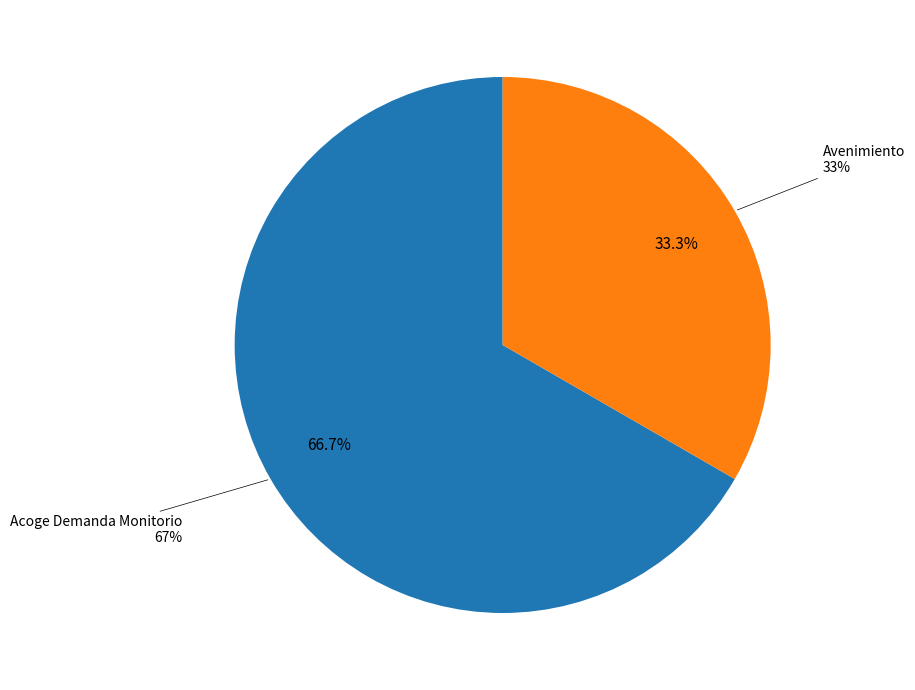

Rank the categories by value from lowest to highest.

Avenimiento, Acoge Demanda Monitorio